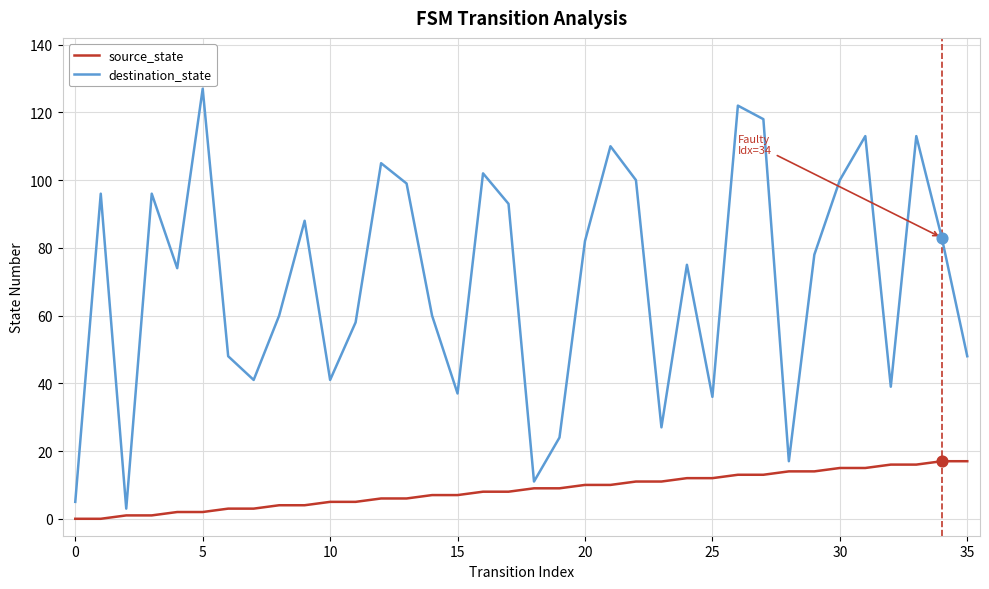

At how many categories does at least one series exceed 34?

30